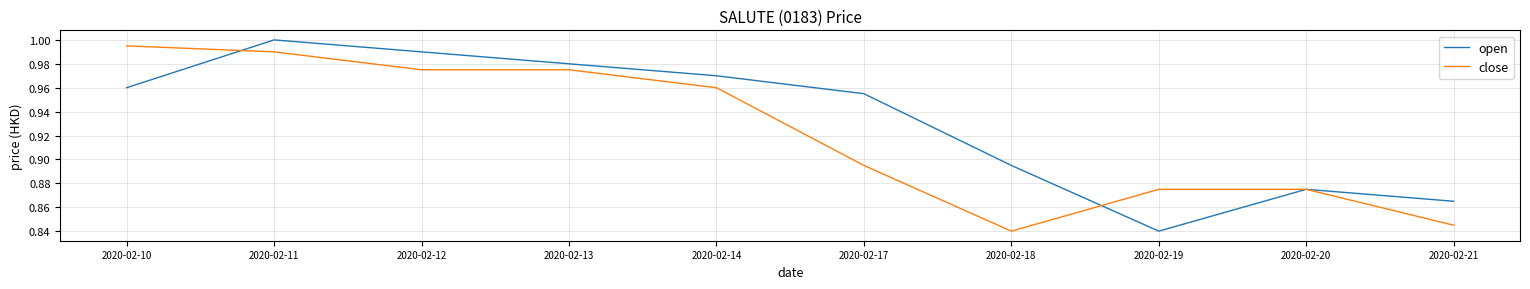

Rank the series at 2020-02-11 from highest to lowest value.

open, close